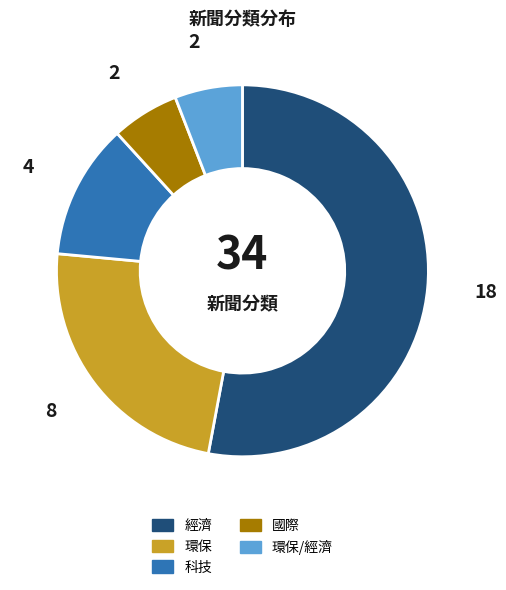

Does any single category account for the majority?

Yes